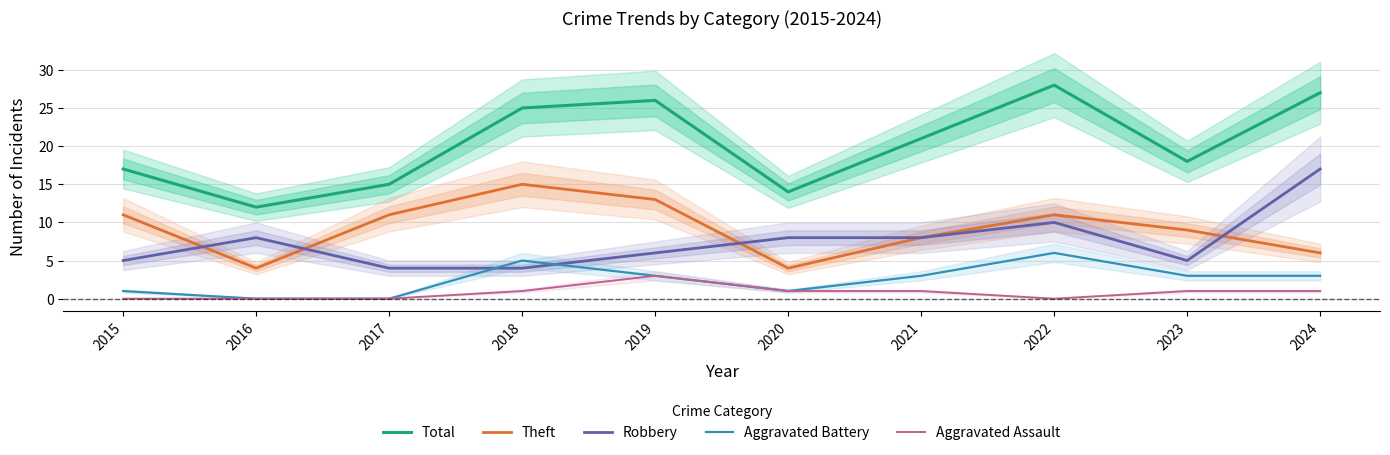

At which label is Robbery closest to 10?

2022